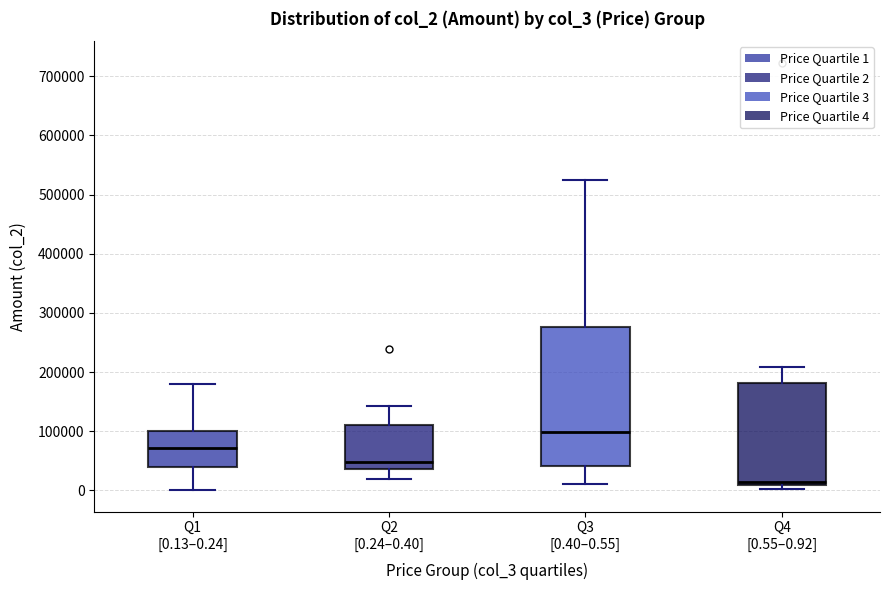

Which box's median line is the highest?

Q3 [0.40–0.55]